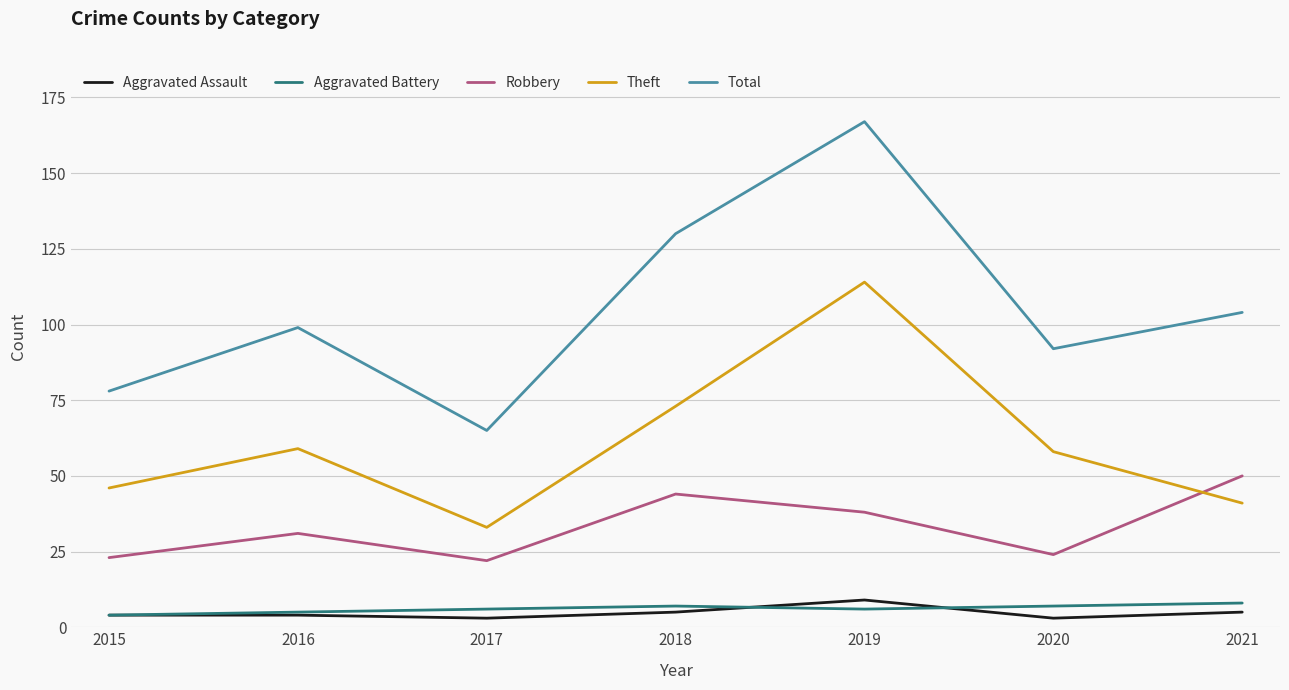

At which category is the sum across all series the highest?

2019